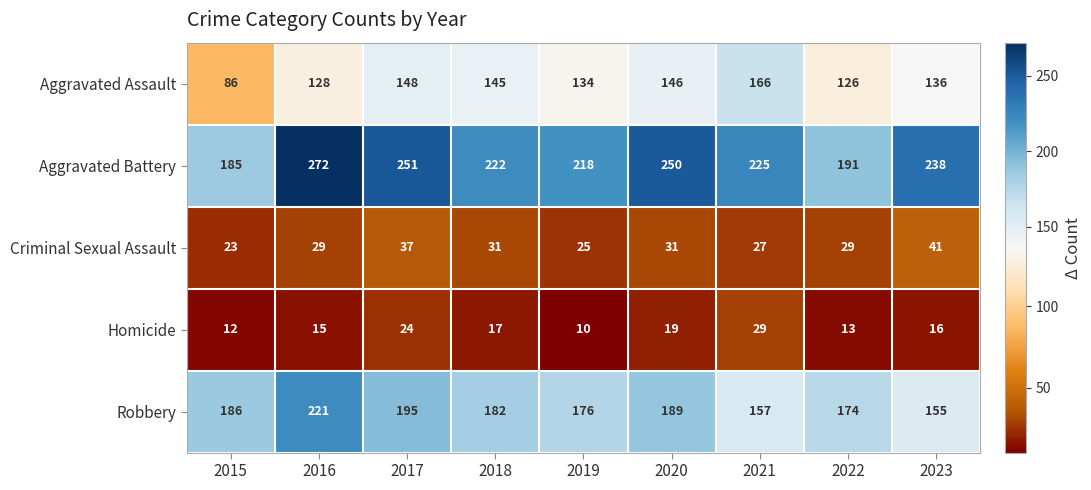

How many categories are shown in the chart?

9